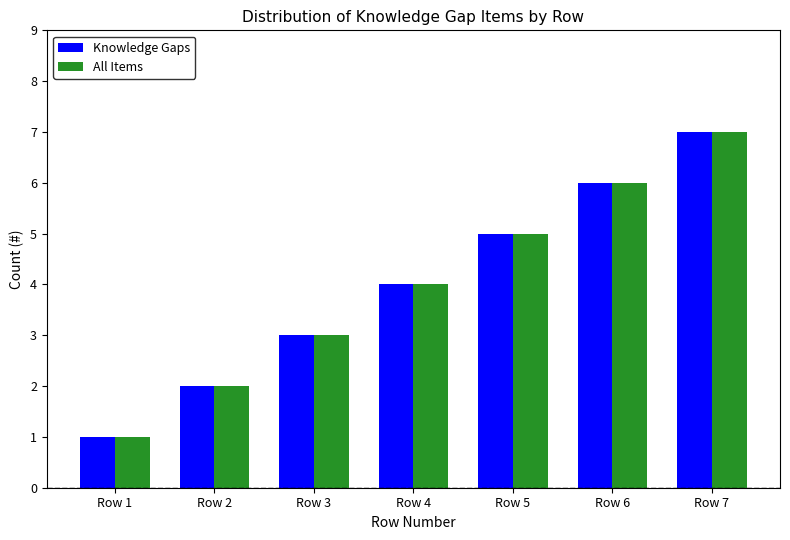

Count the number of data series in this chart.

2